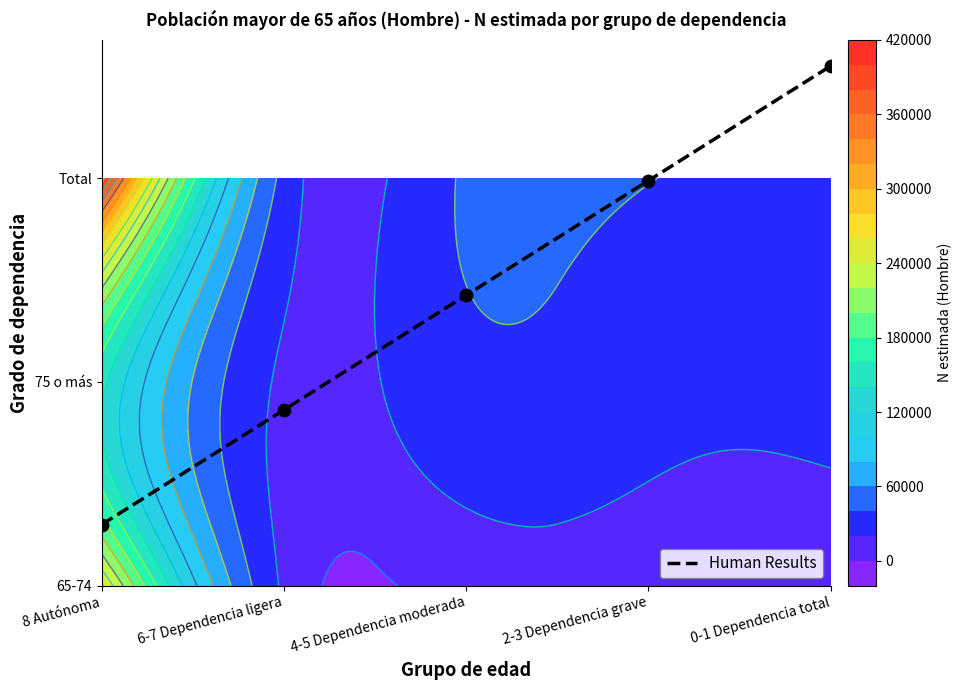

What is the change in value from 4-5 Dependencia moderada to 0-1 Dependencia total?

+1.1